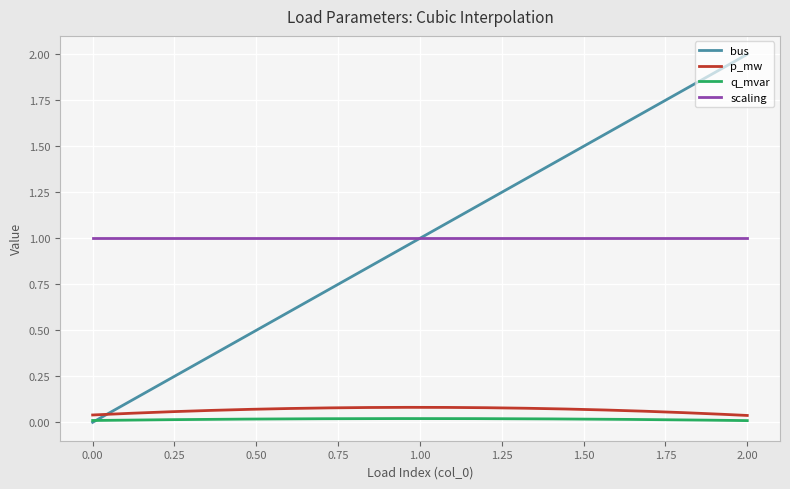

What is the sum of all p_mw values?

20.1